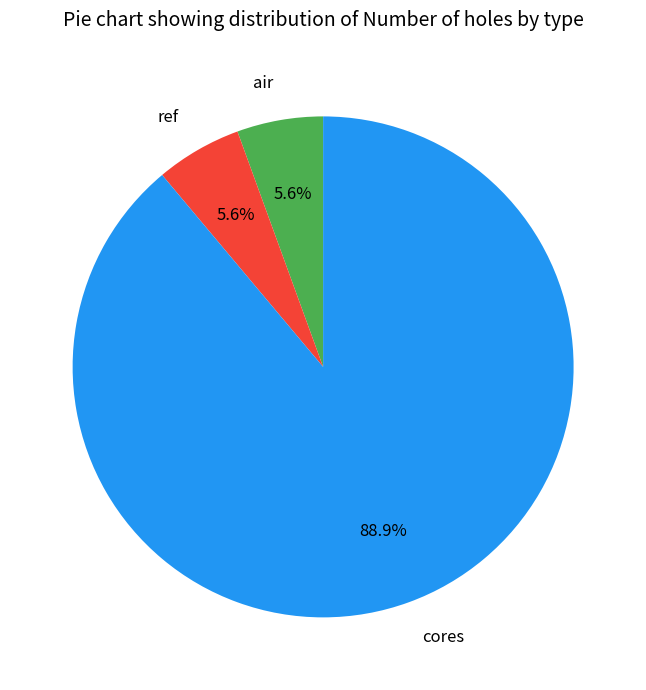

Is it true that cores is 99% of the pie?

False